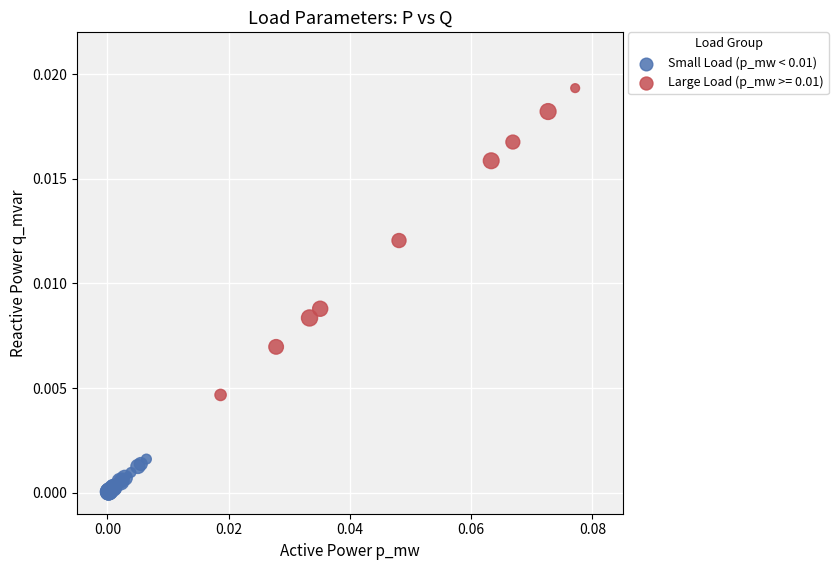

Which series contains the lowest Y value?

Small Load (p_mw < 0.01)